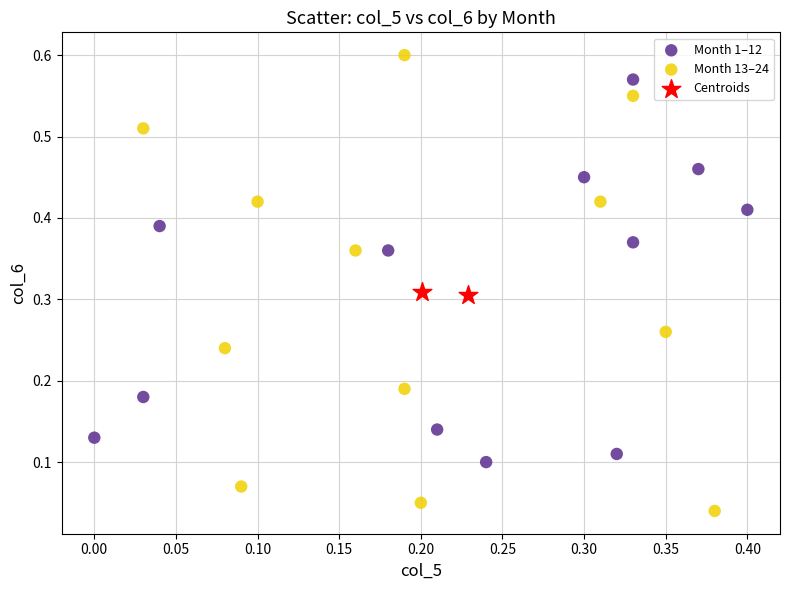

What are all the series names shown in the legend?

Month 1–12, Month 13–24, Centroids